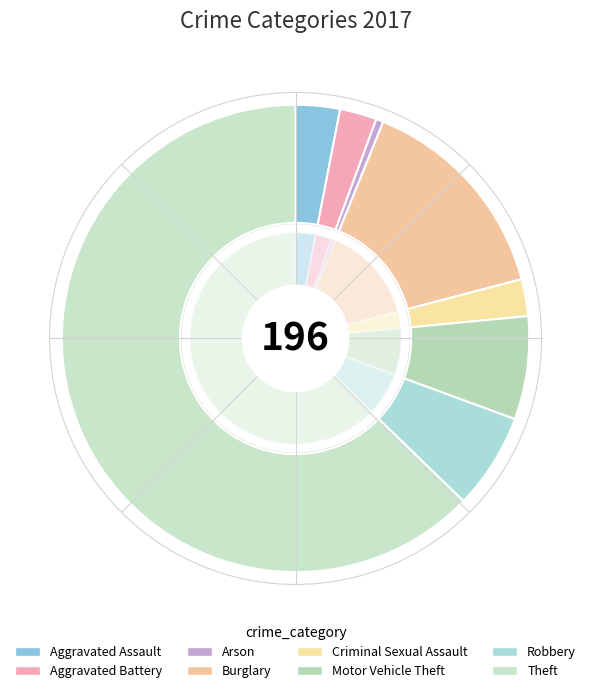

Count the number of slices in the pie.

8